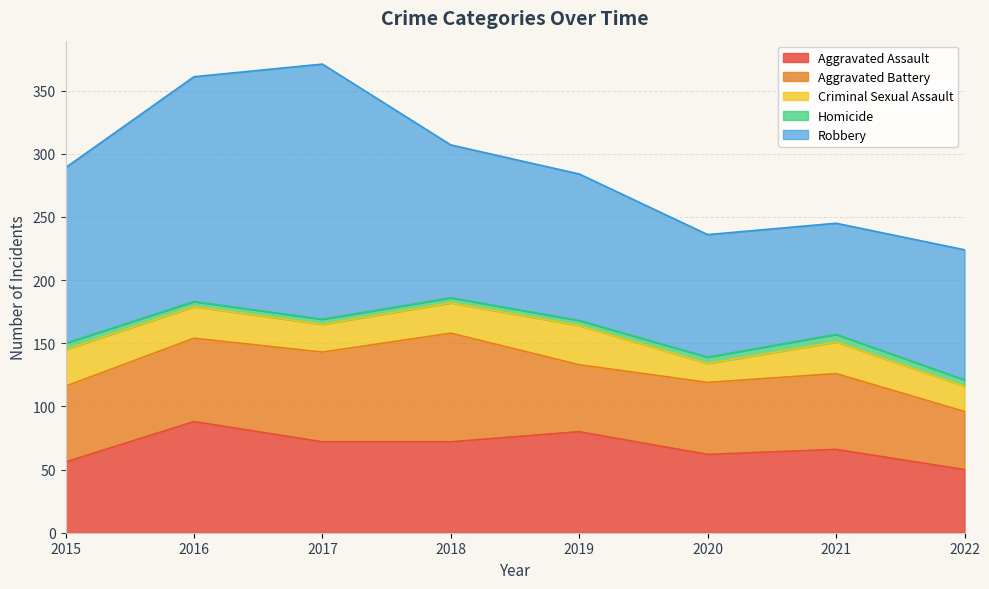

True or false: Aggravated Battery has a value of 90 at 2020.

False